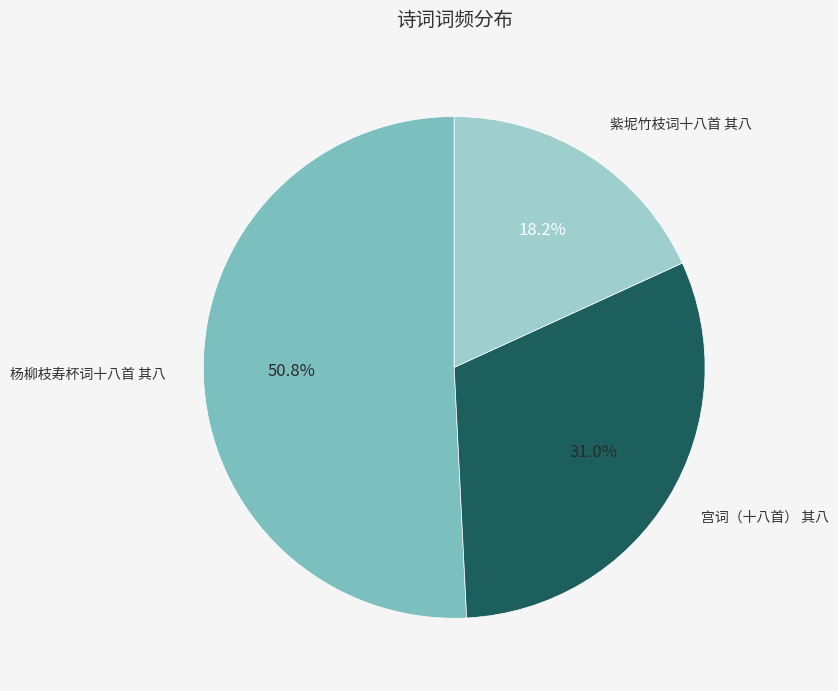

What percentage do 杨柳枝寿杯词十八首 其八 and 紫坭竹枝词十八首 其八 together represent?

69.0%